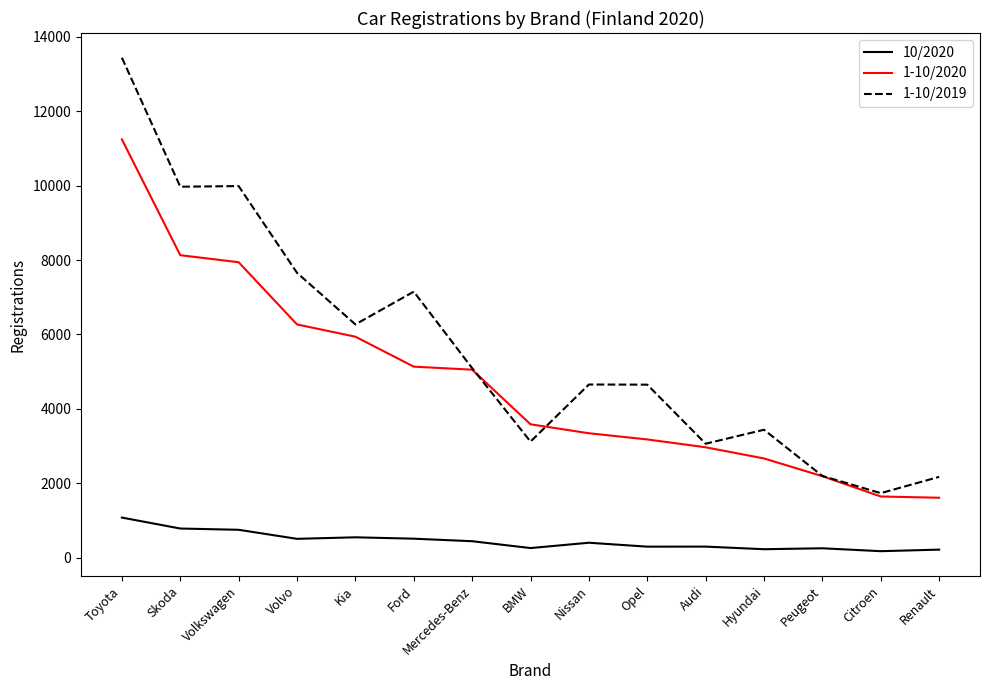

What is the maximum value for 1-10/2019?

13438